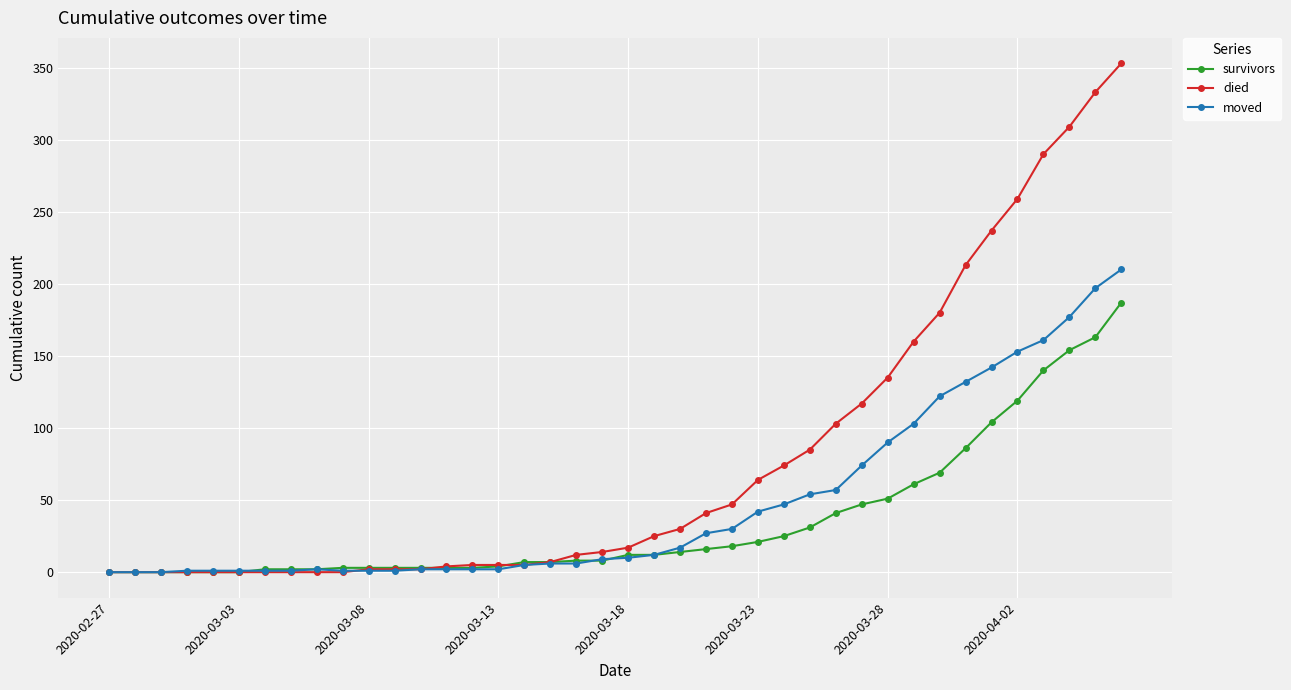

Which series has the largest range (max minus min)?

died